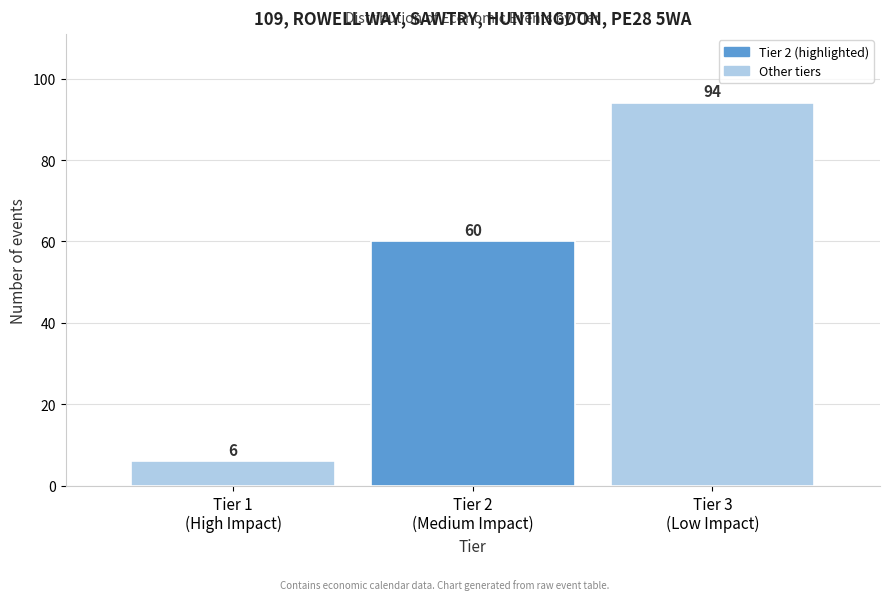

Reading left to right, list all the values displayed in this chart.

6	60	94